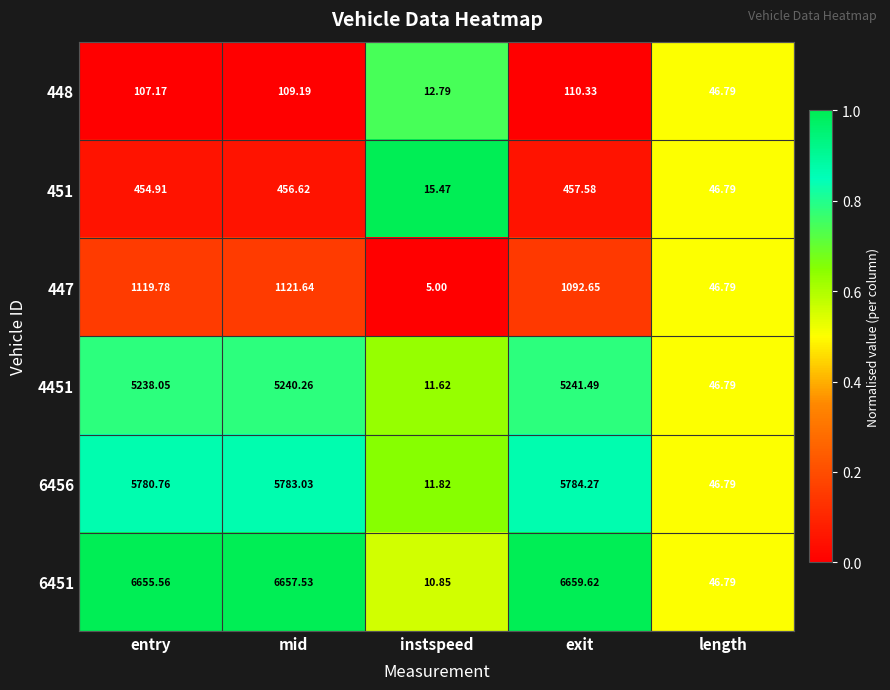

List the labels in order of 4451 value, largest first.

exit, mid, entry, length, instspeed